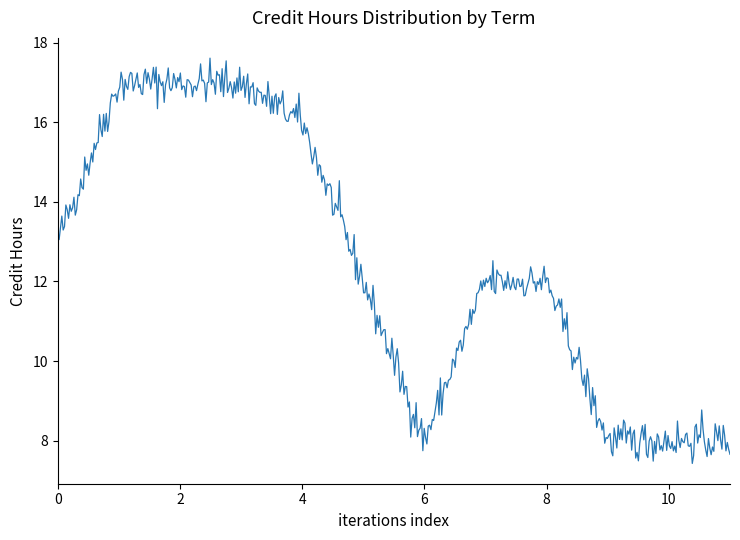

What is the minimum value shown in the chart?

7.4